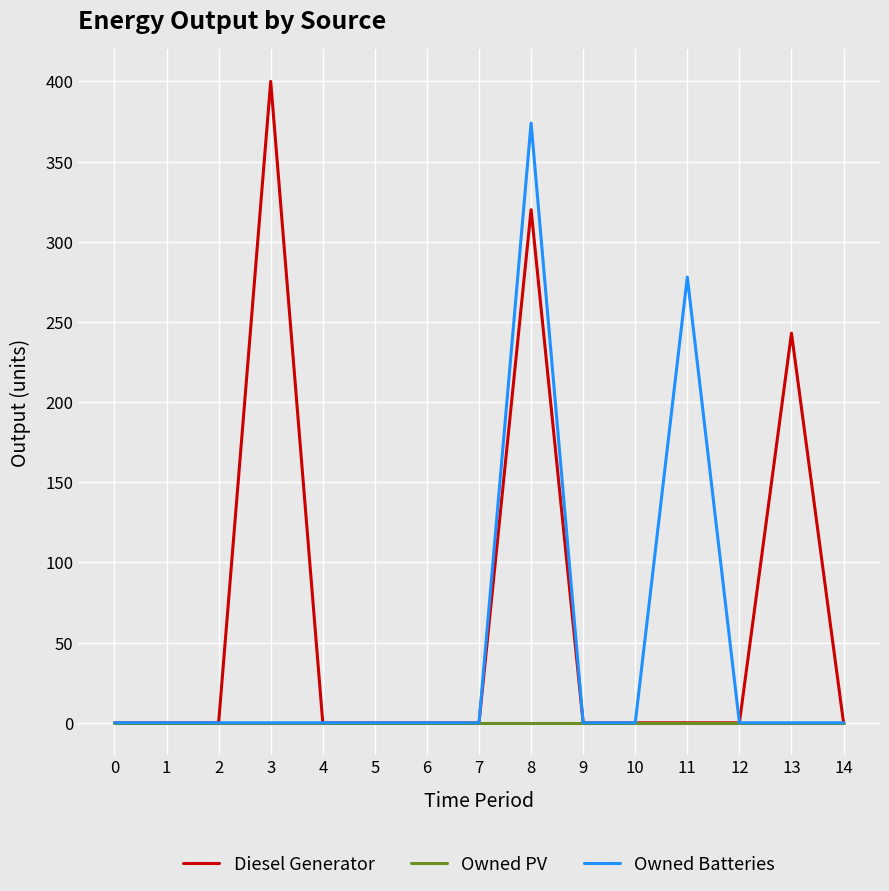

True or false: Diesel Generator has a value of 0 at 6.

True